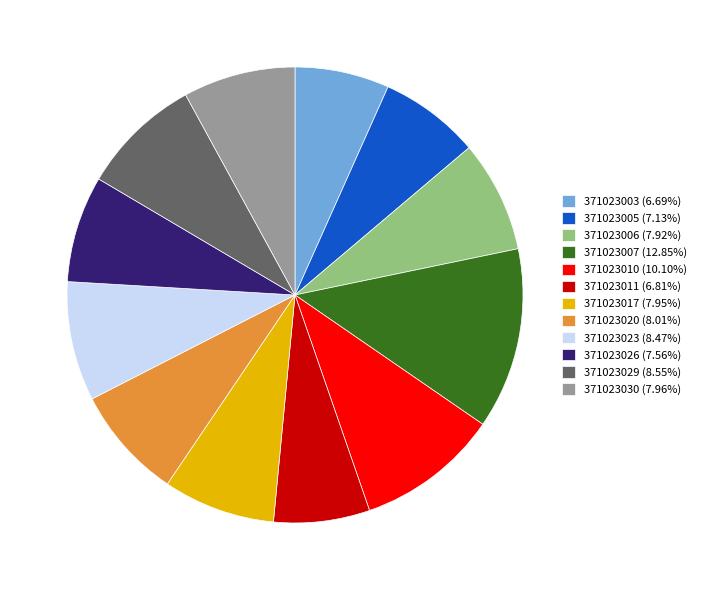

Is it true that 371023026 is 8% of the pie?

True